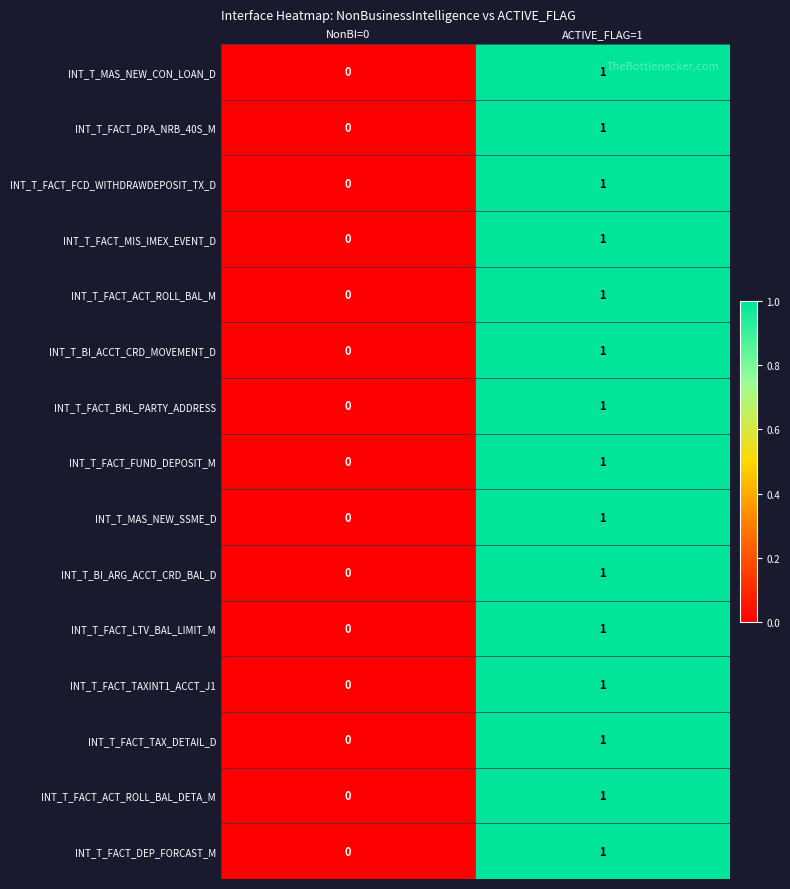

Is it true that INT_T_FACT_DPA_NRB_40S_M equals 0 at NonBI=0?

True